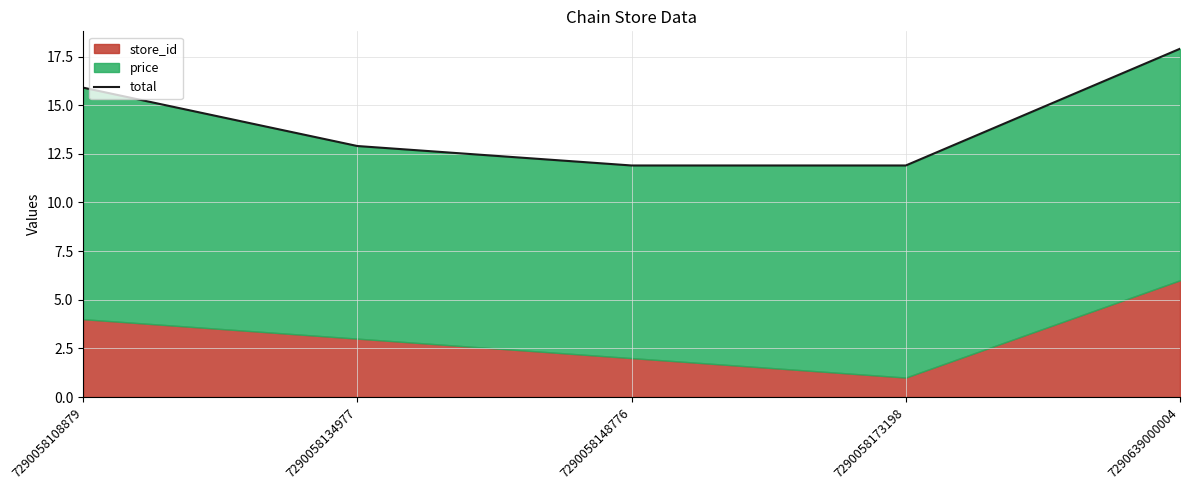

Read the value at 7290058108879.

15.9